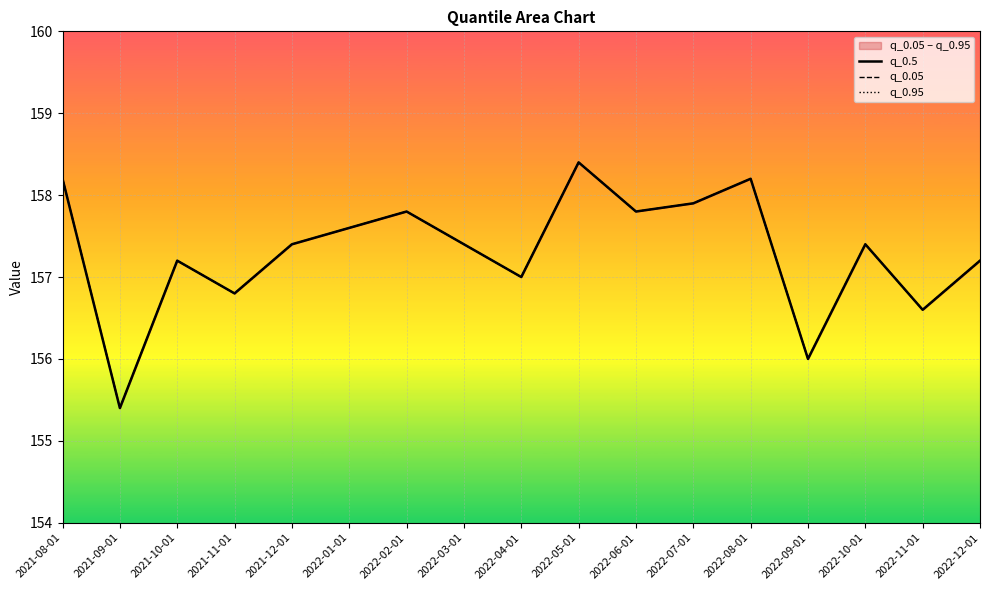

At how many categories does at least one series exceed 155?

17